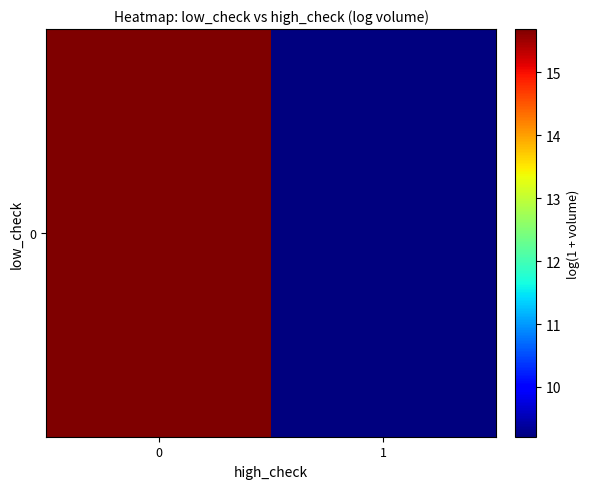

Rank the categories by value from lowest to highest.

1, 0